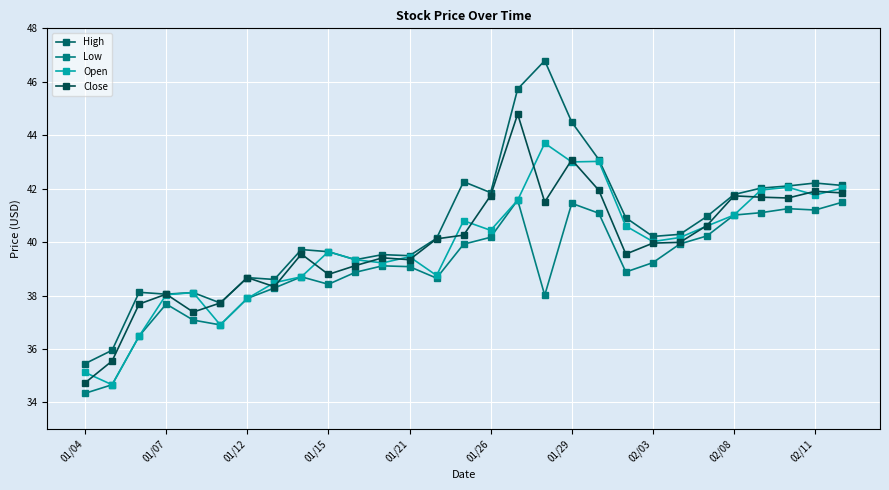

How many data points in Close are above 39?

20